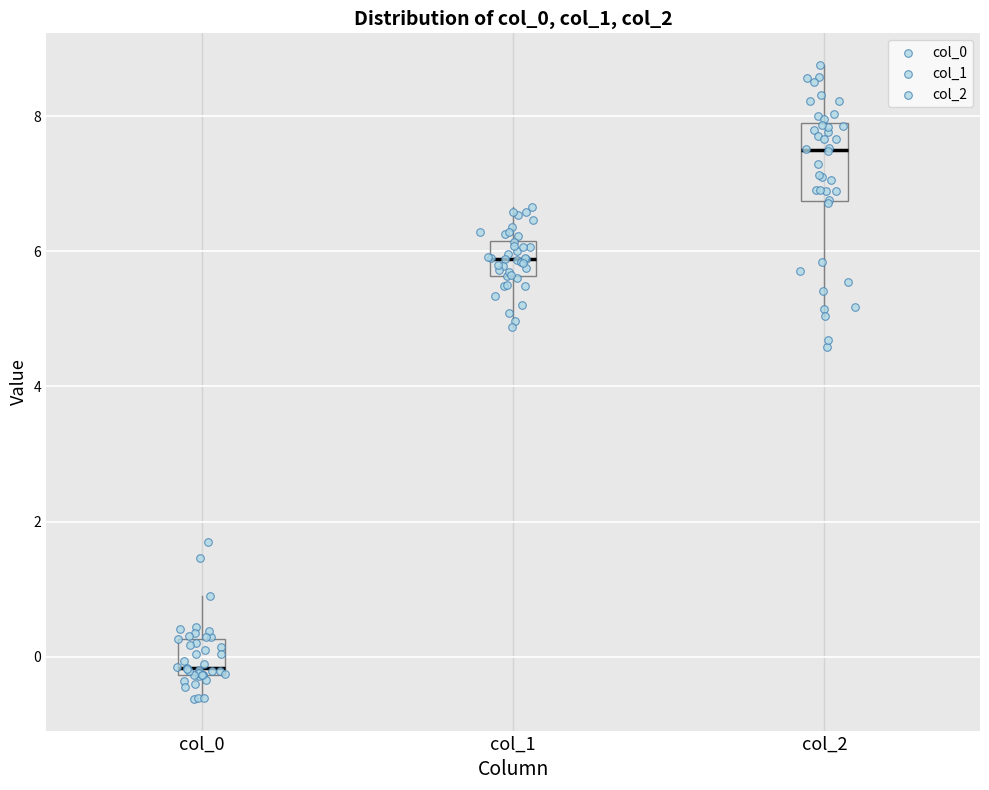

Reading left to right, transcribe this box plot: for each box, give where its median line is, the range the box spans, and where its two whiskers end, as read against the y-axis. The values are not printed on the chart, so give them approximately, as read against the axis.

col_0: median -0.2 (just above the box's lower edge), box -0.2 to 0.2, whiskers -0.6 to 1.0
col_1: median 5.8, box 5.6 to 6.2, whiskers 4.8 to 6.6
col_2: median 7.4, box 6.8 to 7.8, whiskers 5.0 to 8.8